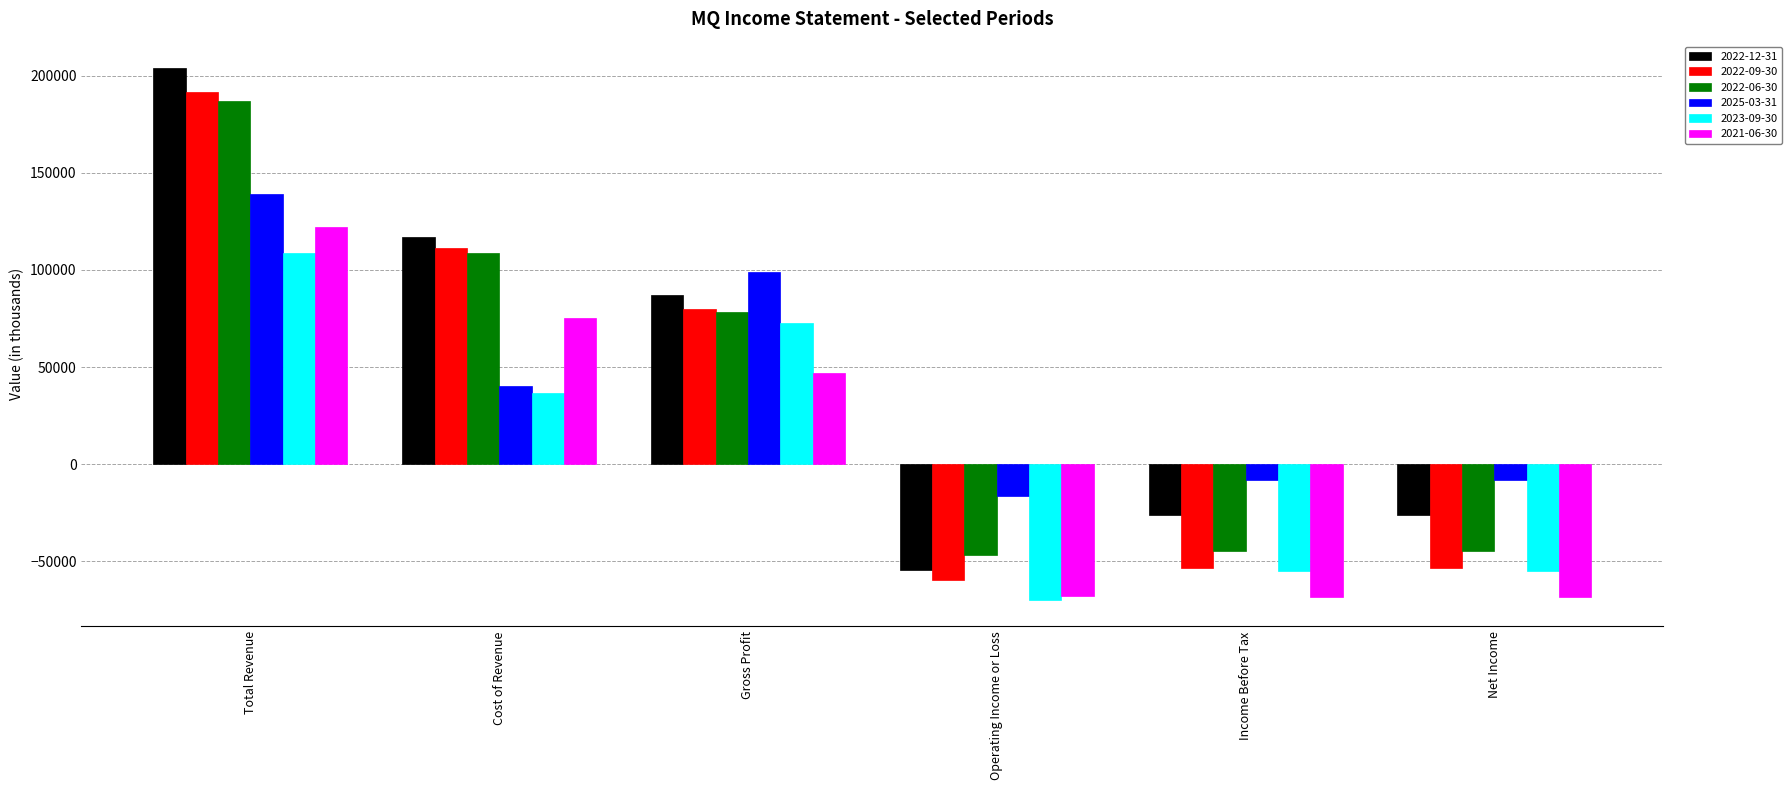

Between Gross Profit and Net Income, which series saw the biggest shift?

2022-09-30